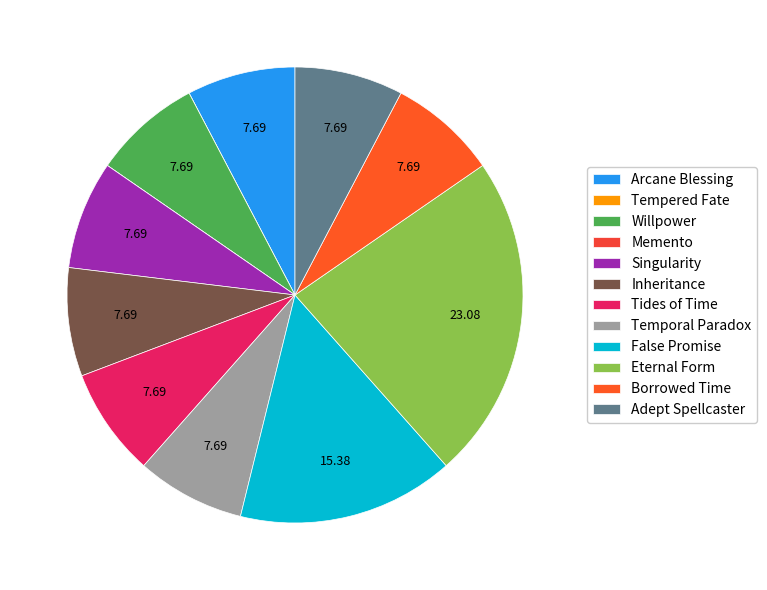

Between Arcane Blessing and Borrowed Time, which is larger?

Arcane Blessing